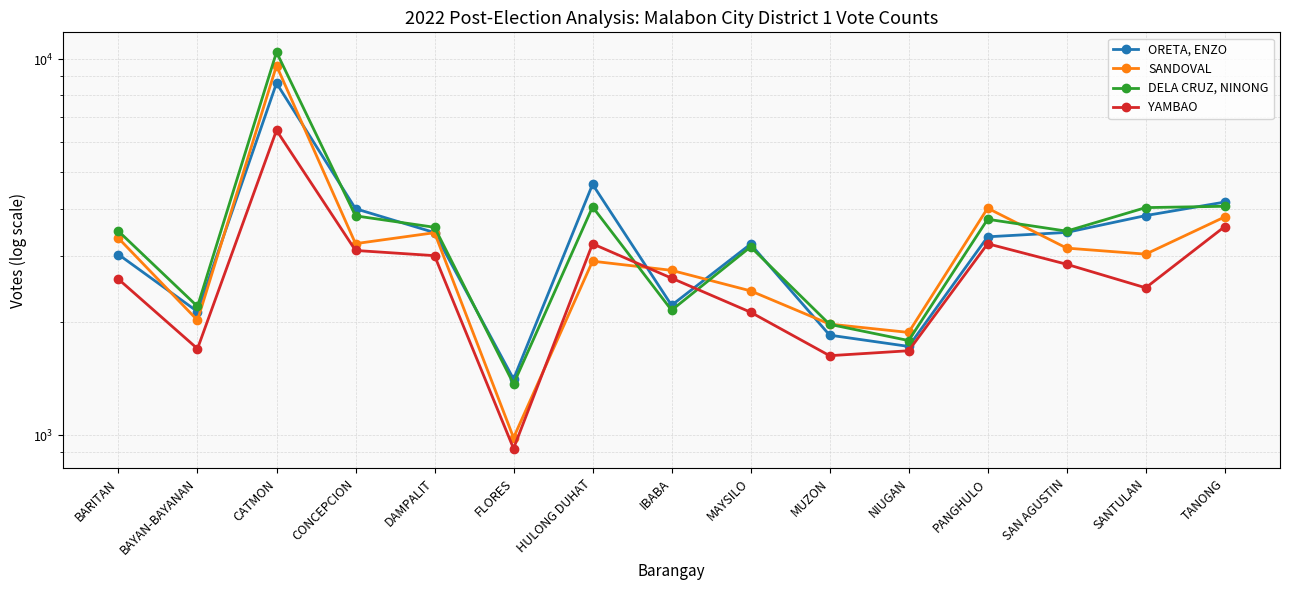

What is the maximum value for SANDOVAL?

9602